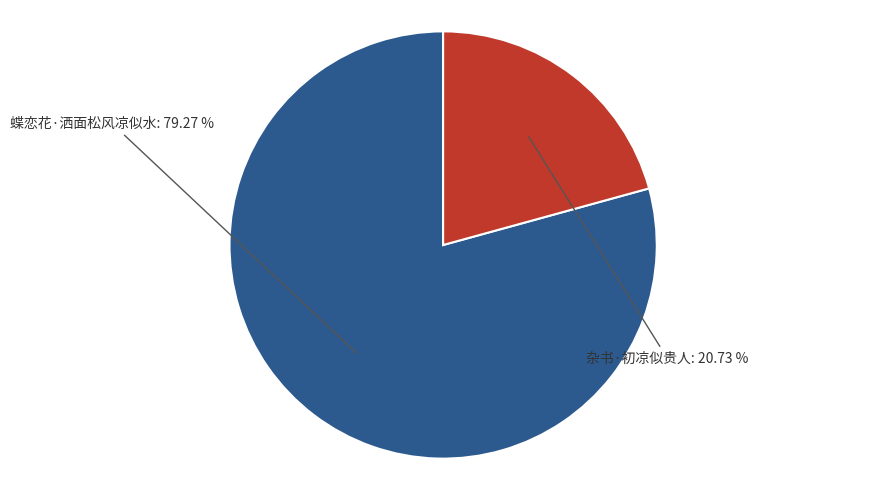

To the nearest percent, what is the average slice percentage?

50%